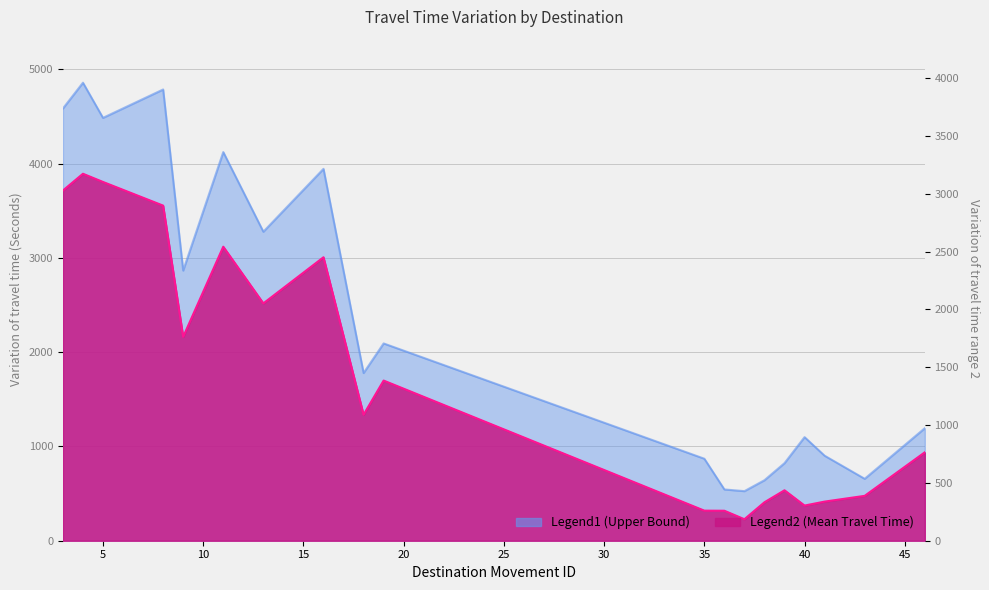

Between 40 and 11, which is larger?

11